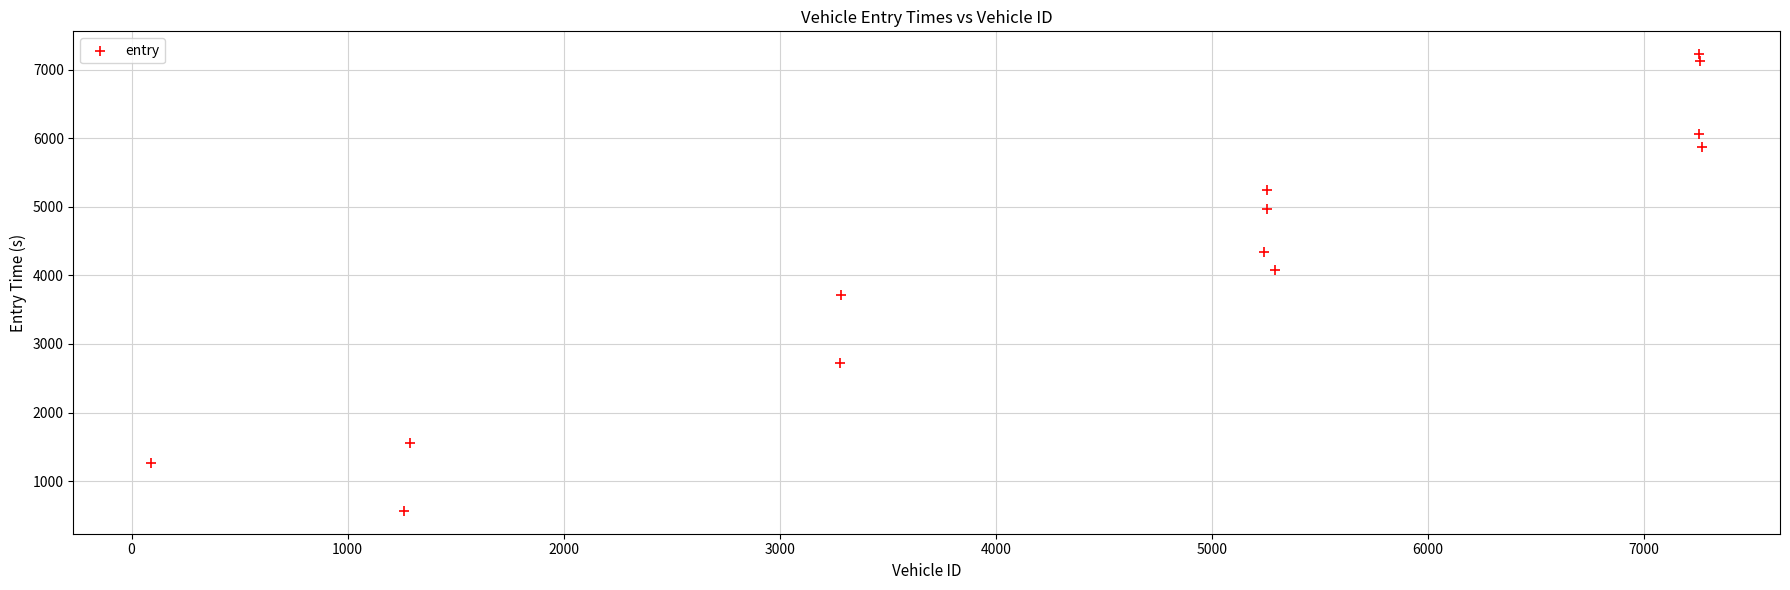

What is the range of X values (max minus min)?

7179.0